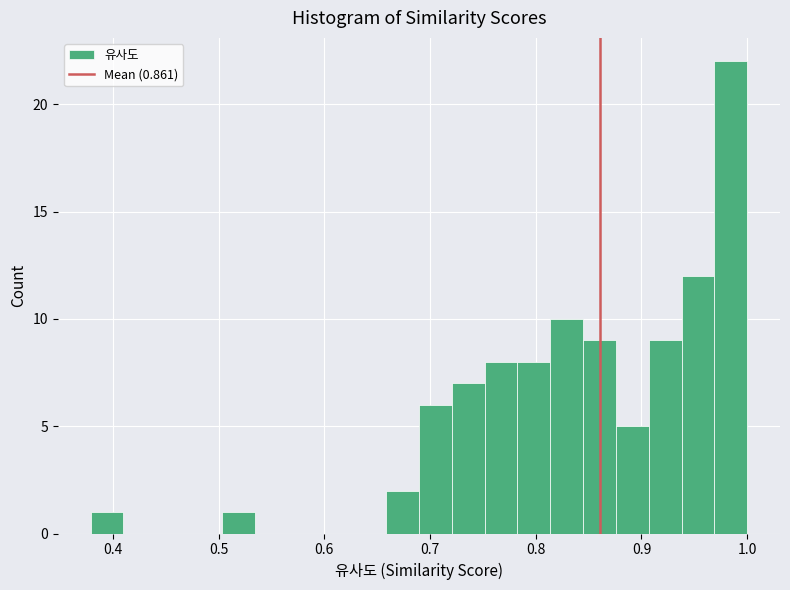

Read against the x-axis, roughly where is the centre of the tallest bar?

0.98